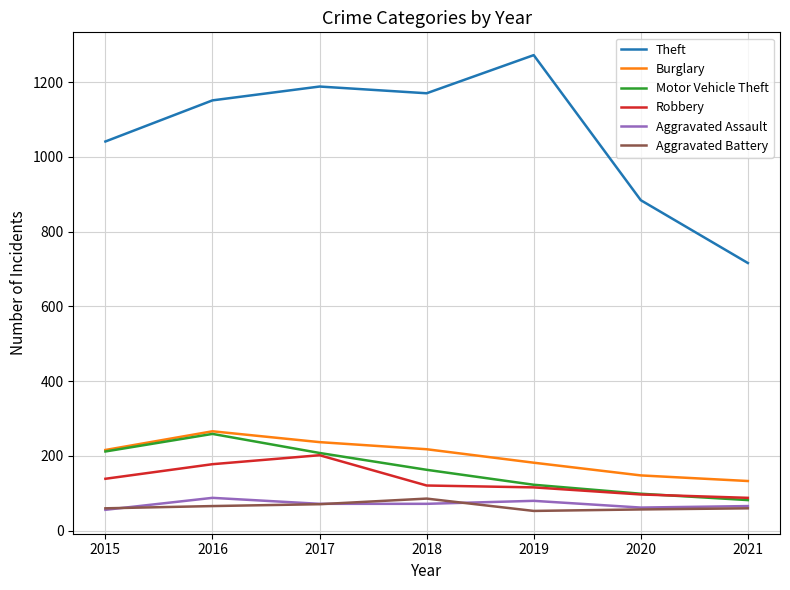

True or false: Robbery has a value of 73 at 2018.

False